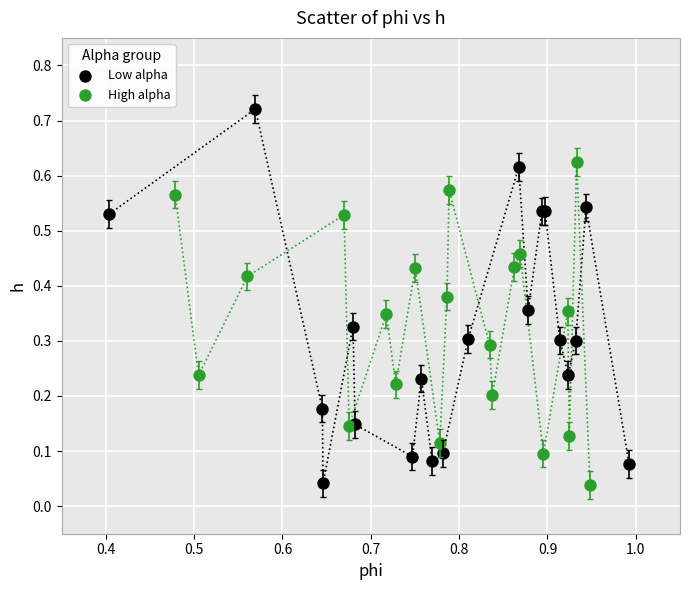

Which series has the largest Y range (max minus min)?

Low alpha